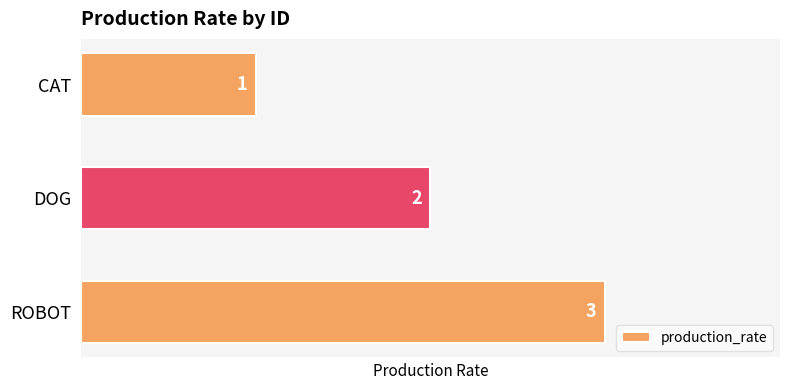

What is the sum of the values at DOG and CAT?

3